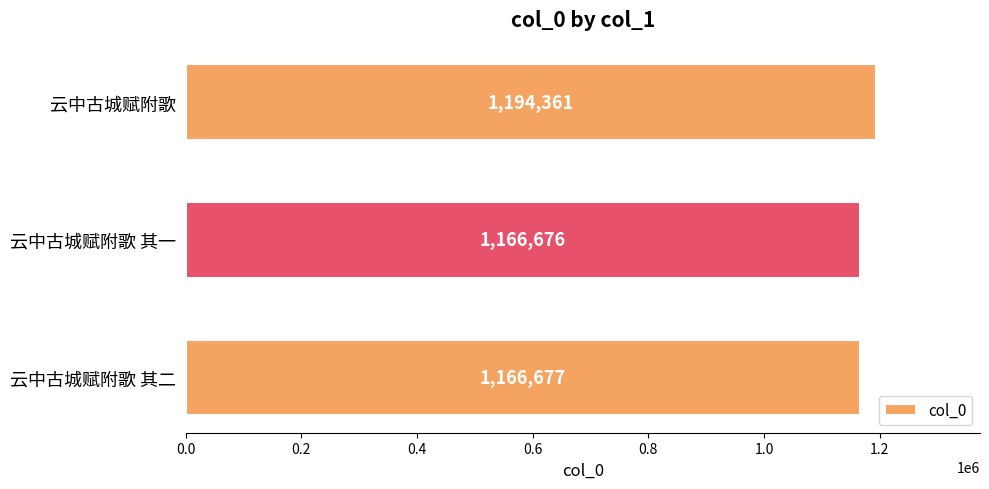

Rank the categories by value from highest to lowest.

云中古城赋附歌, 云中古城赋附歌 其二, 云中古城赋附歌 其一